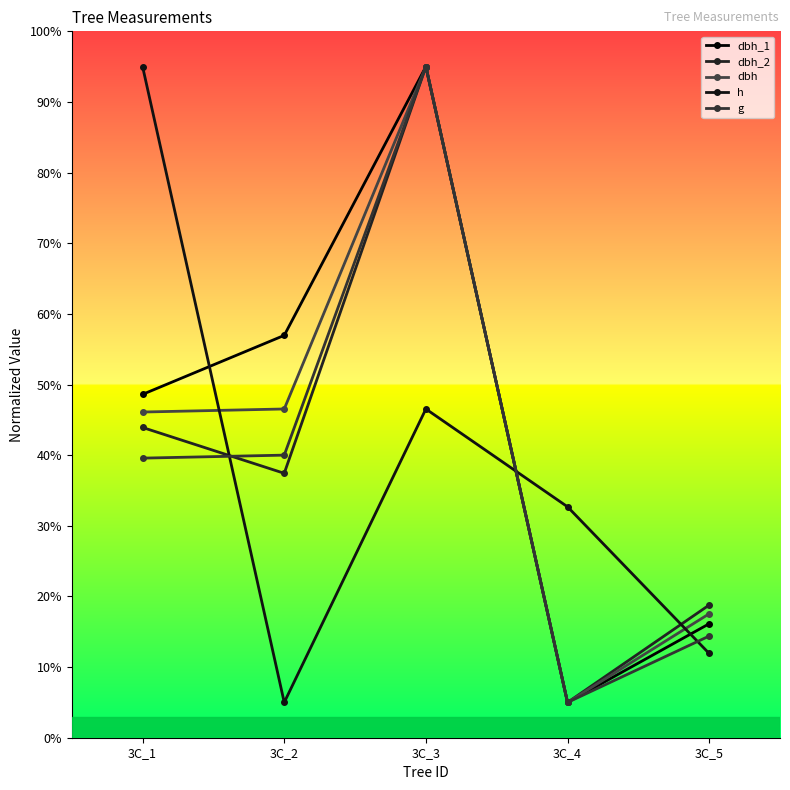

Reading left to right, transcribe all the data shown in this chart.

dbh_1: 3C_1=48.6	3C_2=57.0	3C_3=95.0	3C_4=5.0	3C_5=16.1
dbh_2: 3C_1=43.9	3C_2=37.4	3C_3=95.0	3C_4=5.0	3C_5=18.8
dbh: 3C_1=46.1	3C_2=46.5	3C_3=95.0	3C_4=5.0	3C_5=17.5
h: 3C_1=95.0	3C_2=5.0	3C_3=46.5	3C_4=32.7	3C_5=11.9
g: 3C_1=39.6	3C_2=40.0	3C_3=95.0	3C_4=5.0	3C_5=14.4